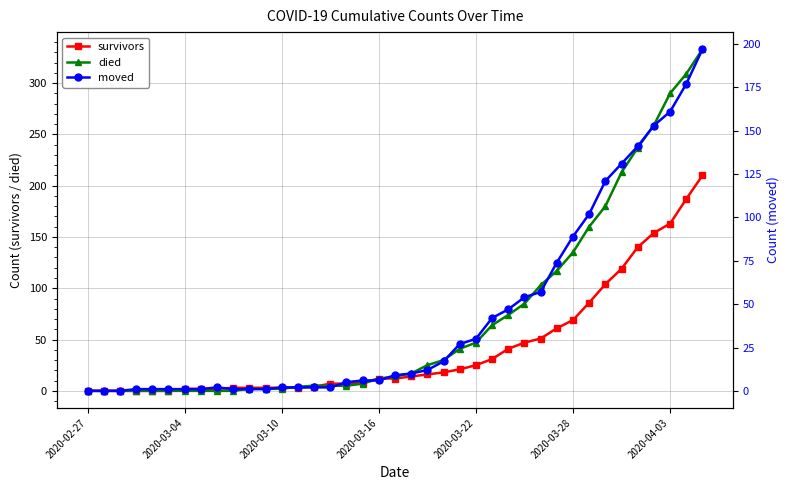

True or false: died and survivors cross at least once.

True